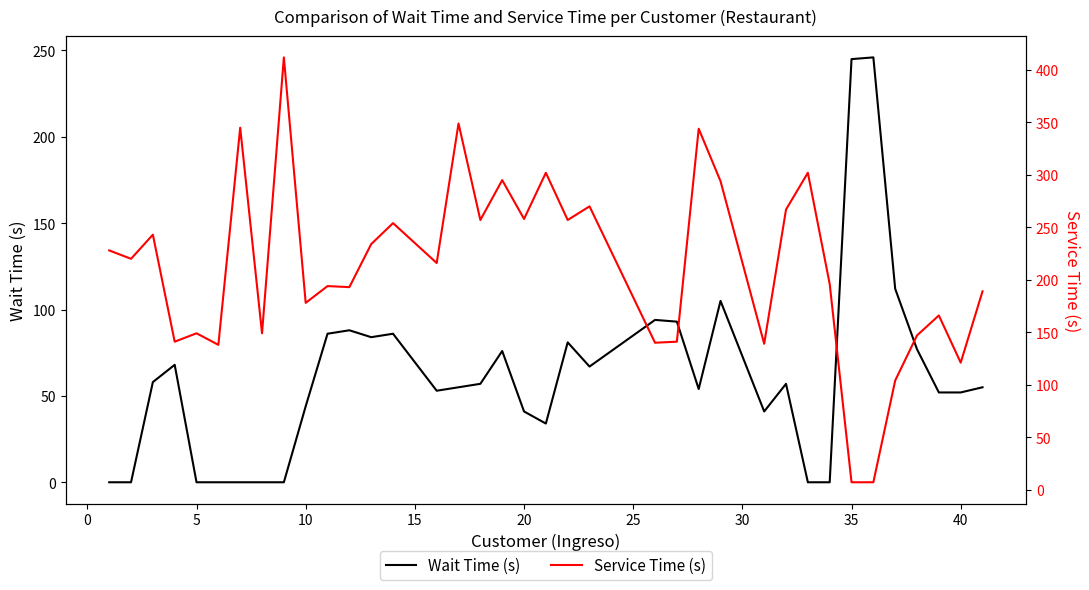

The Wait Time (s) series shows 0 at 5. True or false?

True